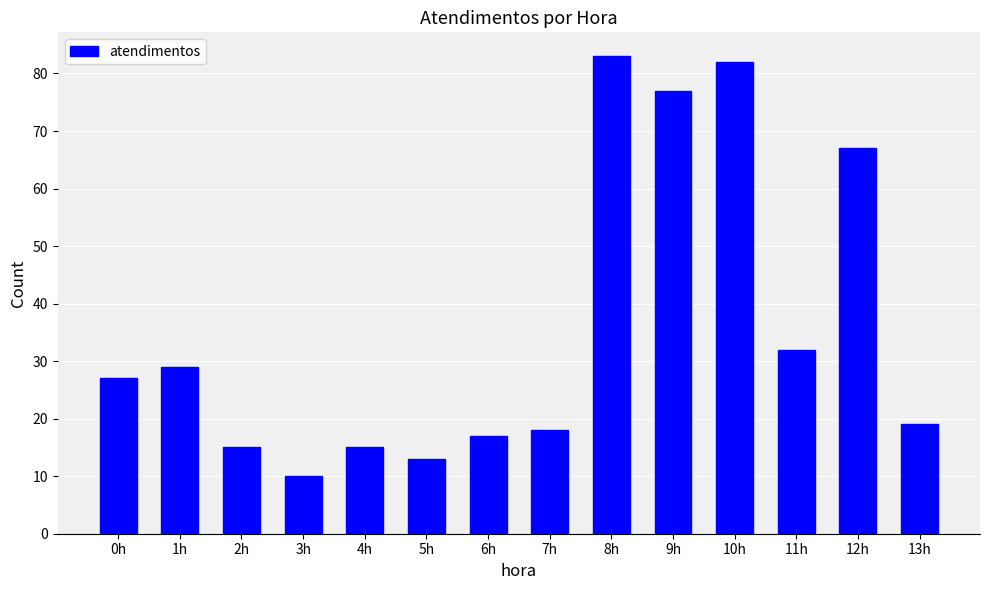

Reading left to right, extract all data points from this chart.

27	29	15	10	15	13	17	18	83	77	82	32	67	19